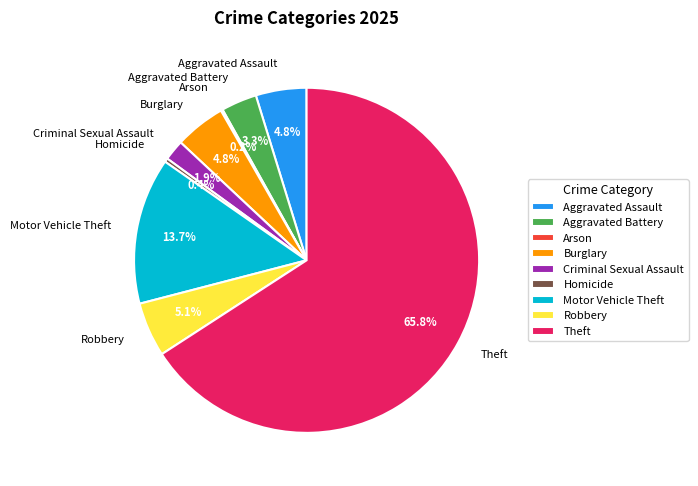

True or false: Burglary accounts for 5% of the total.

True